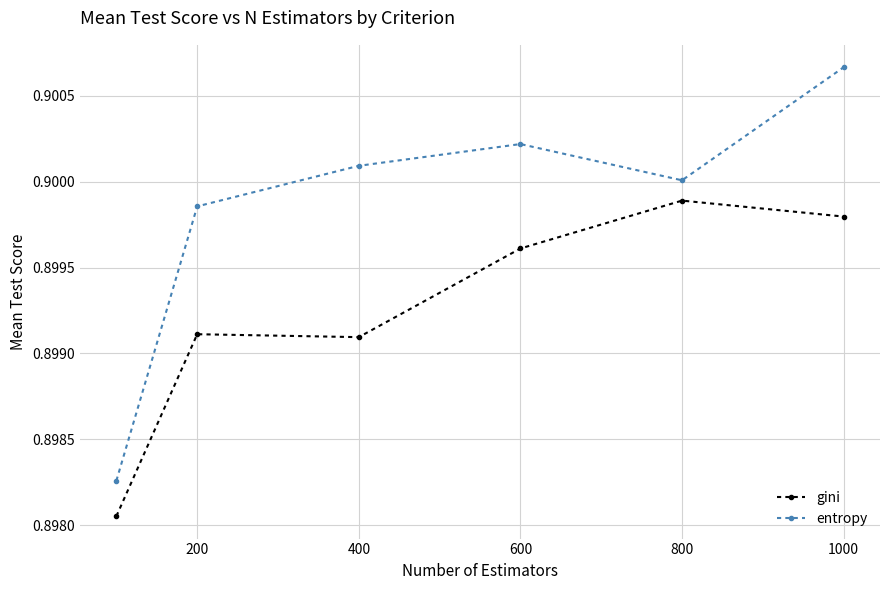

Which series has the widest spread of values?

entropy